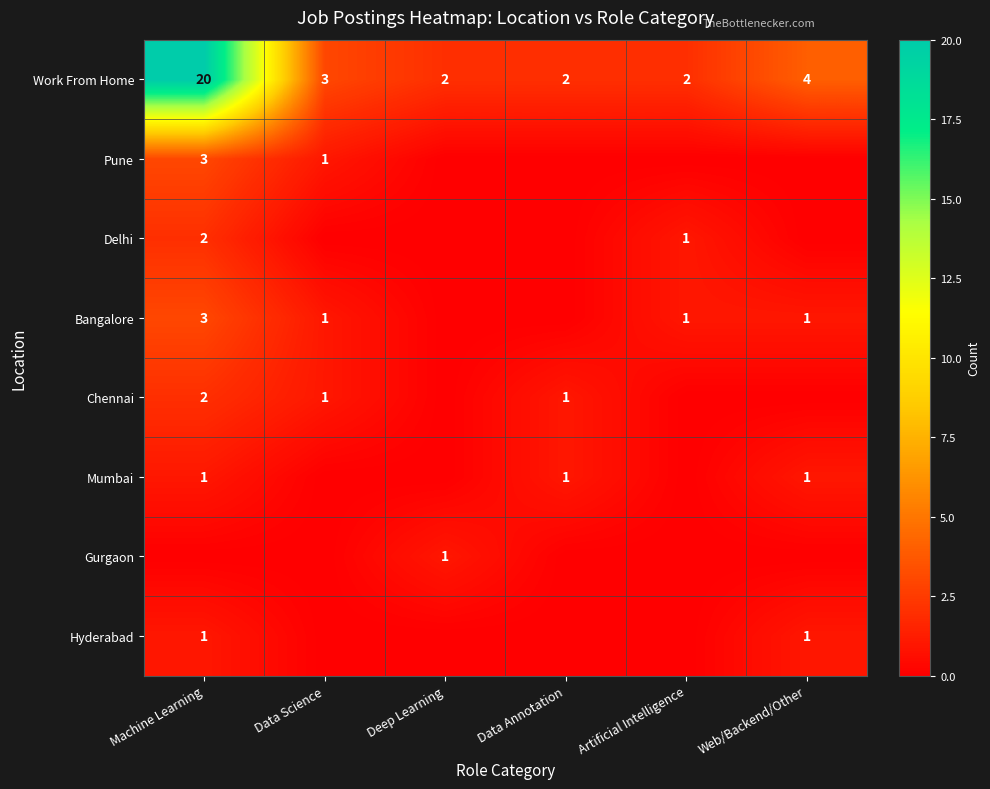

Is it true that Delhi equals 0 at Artificial Intelligence?

False